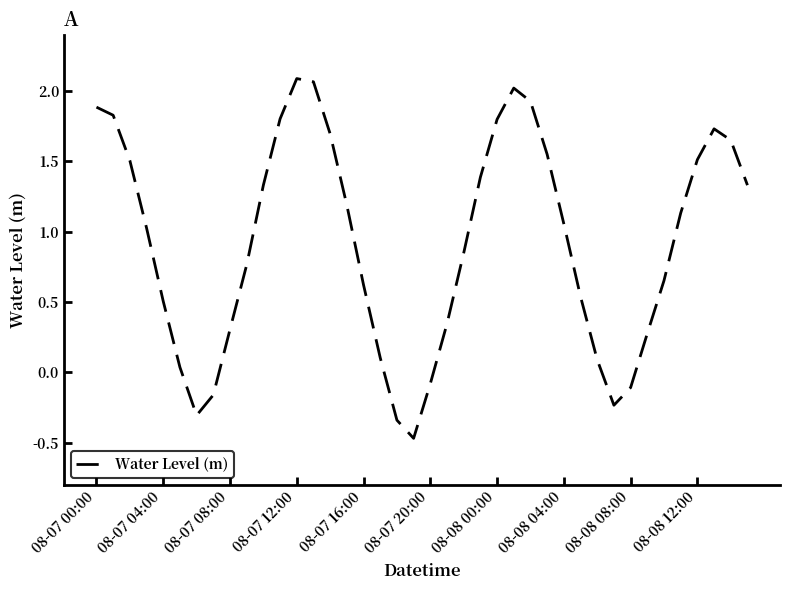

Count the number of data series in this chart.

1